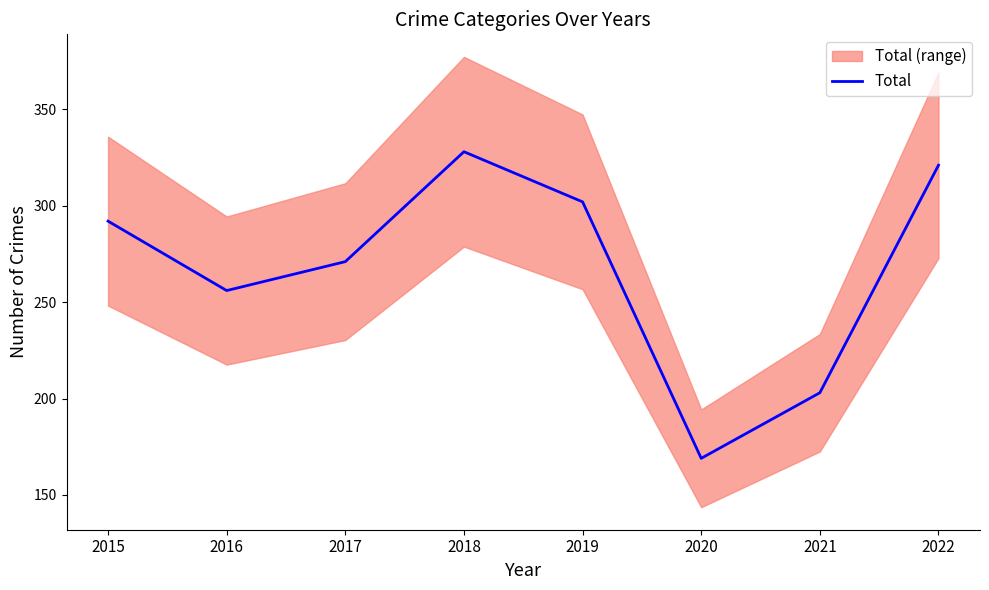

The value at 2019 is 302. True or false?

True